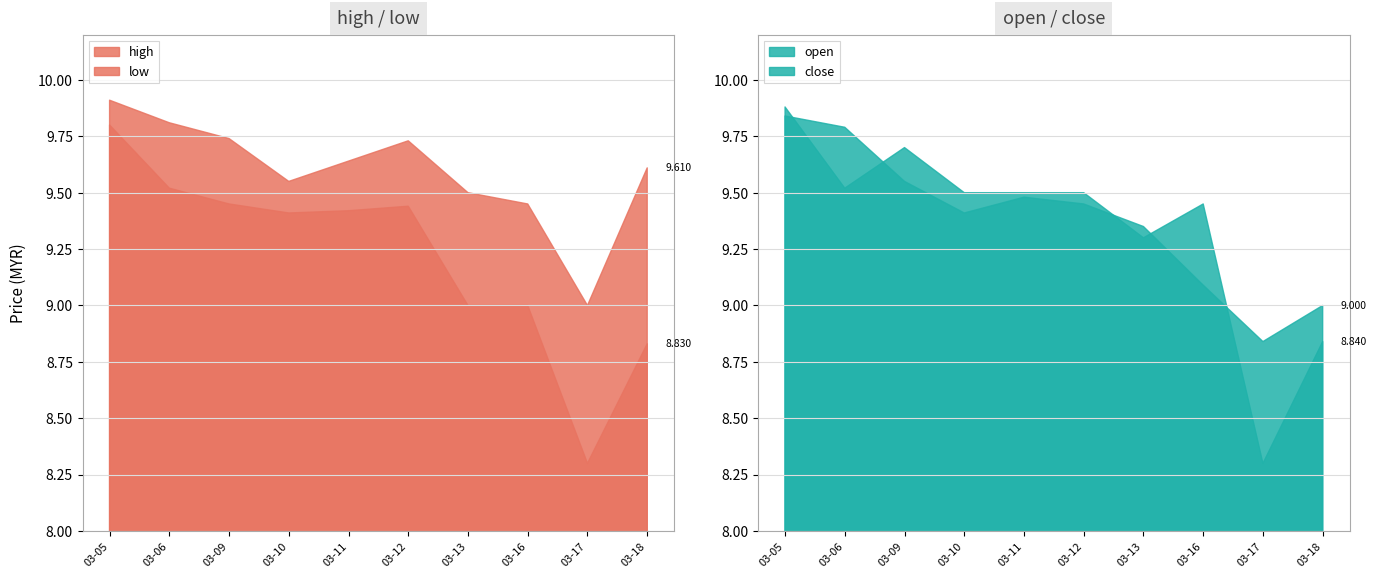

Where is the first local minimum for high?

03-10